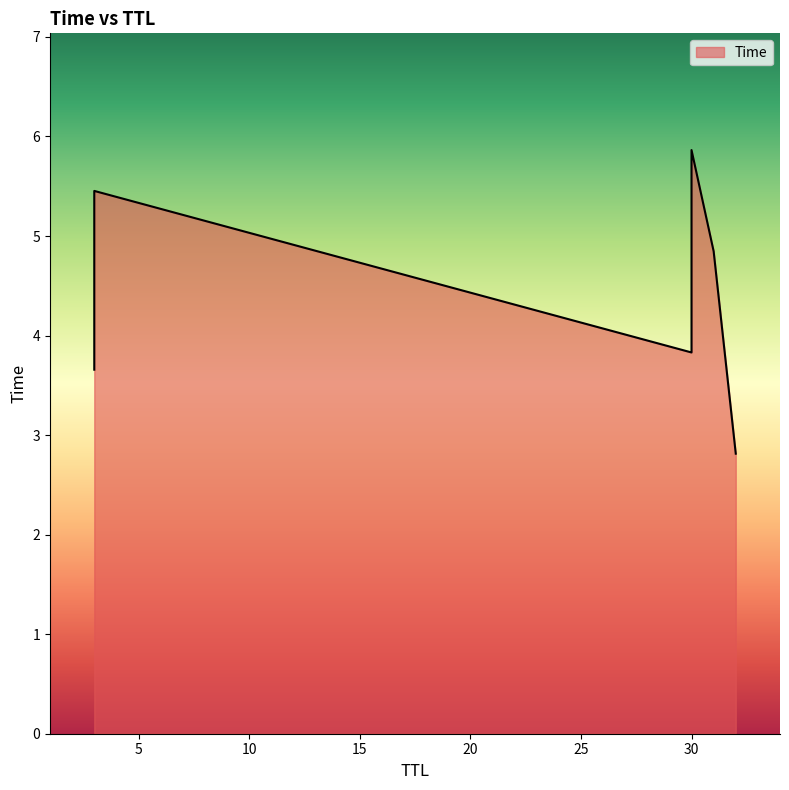

True or false: the data shows 4.8 at 31.

True